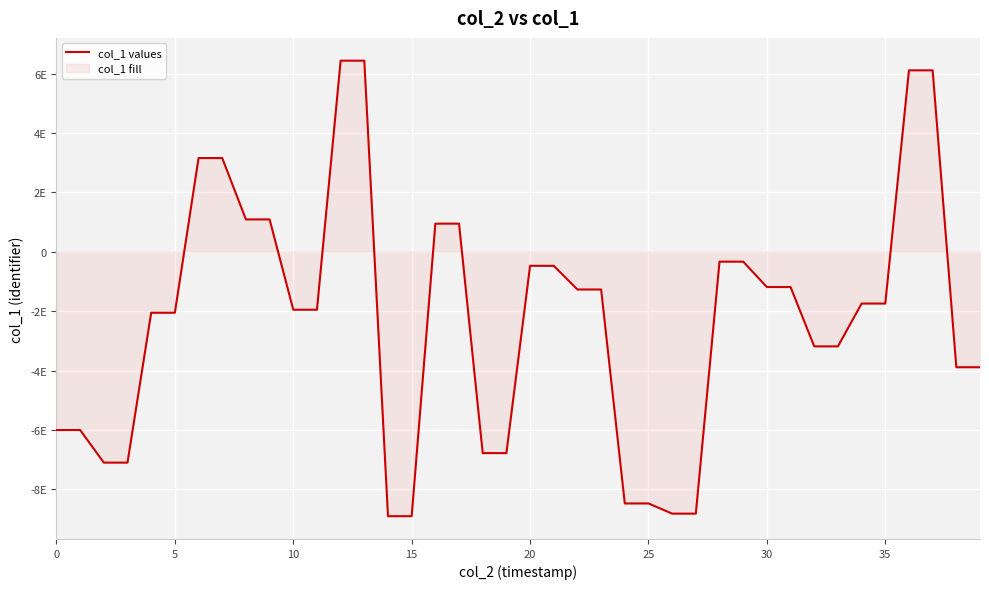

True or false: the data shows -593130441456502528 at 22.

False